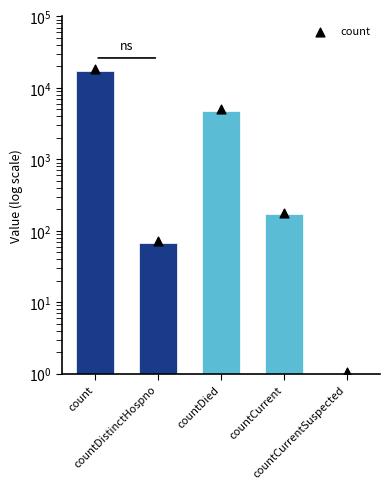

What is the ratio of the value at countDistinctHospno to the value at countCurrentSuspected?

68.0